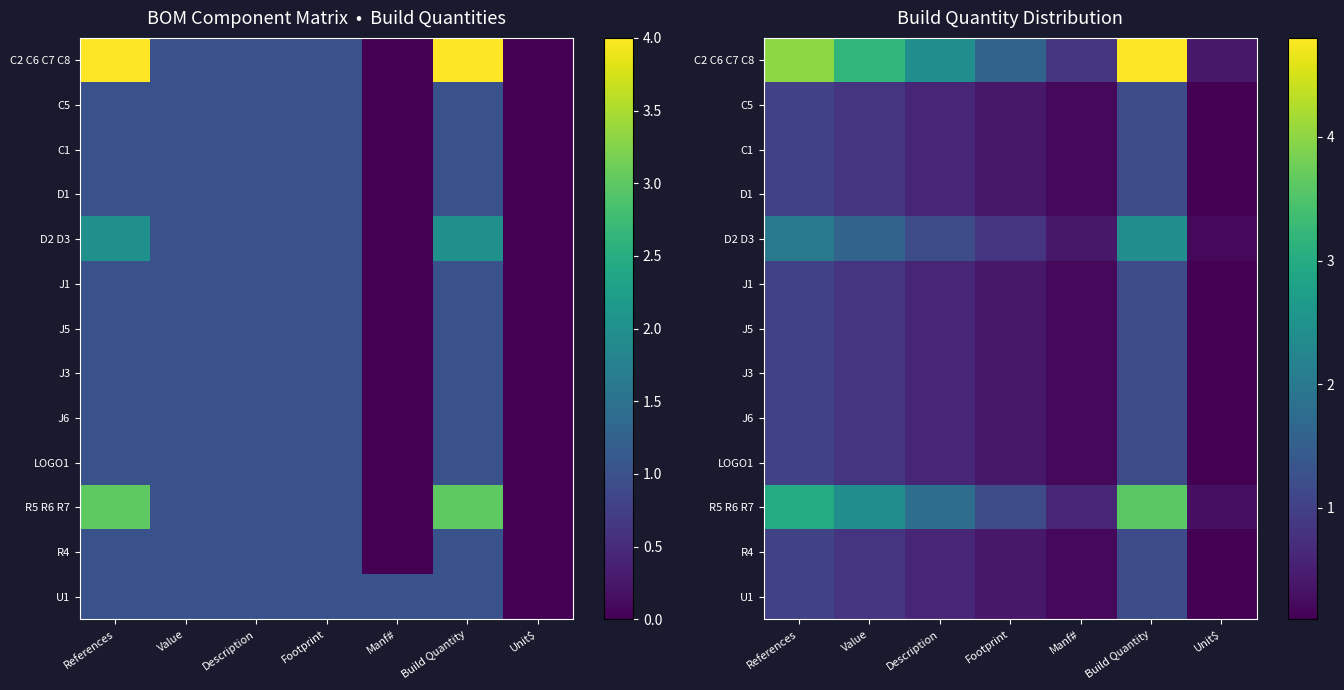

Is it true that J6 equals 0.3 at Value?

False